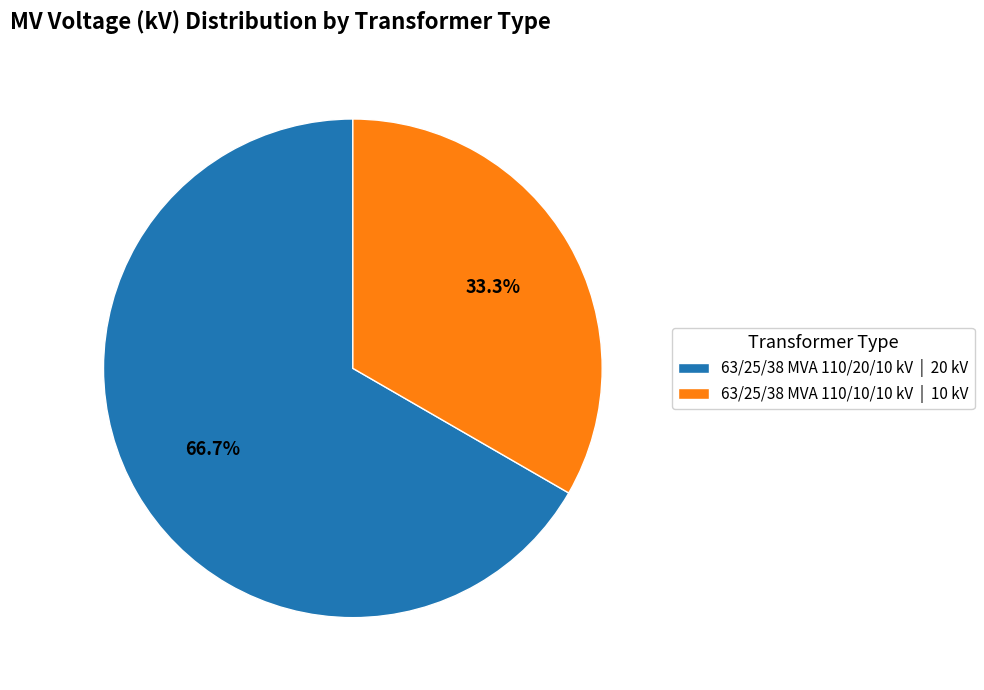

Rank the categories by value from highest to lowest.

63/25/38 MVA 110/20/10 kV, 63/25/38 MVA 110/10/10 kV